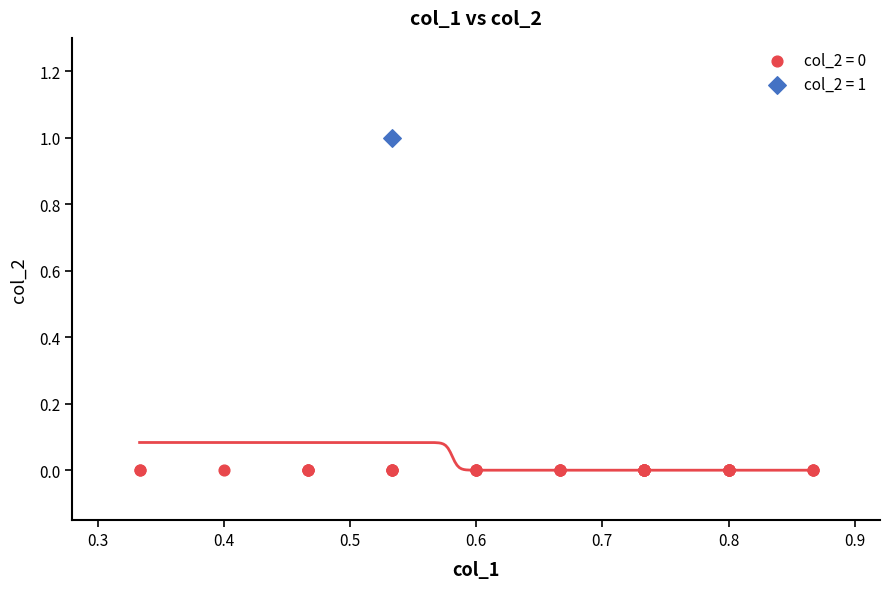

Which series contains the highest Y value?

col_2 = 1